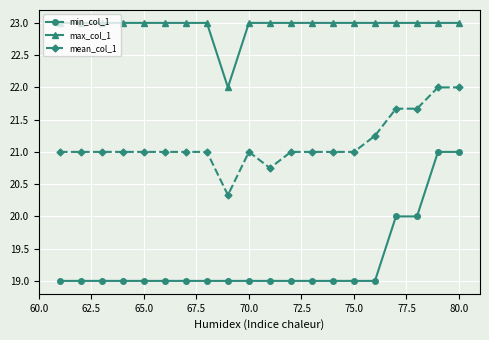

What is the sum of all mean_col_1 values?

422.7